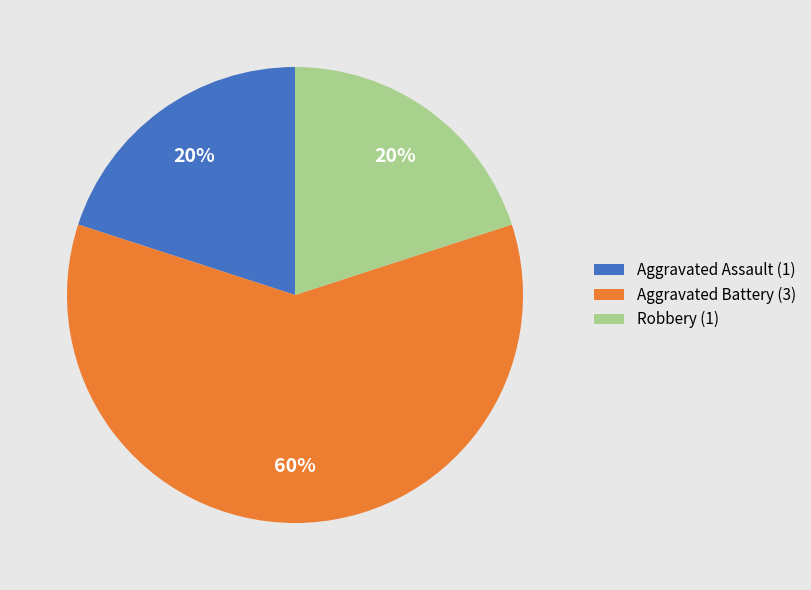

To the nearest percent, what is the difference between the Robbery and Aggravated Battery slice percentages?

40%